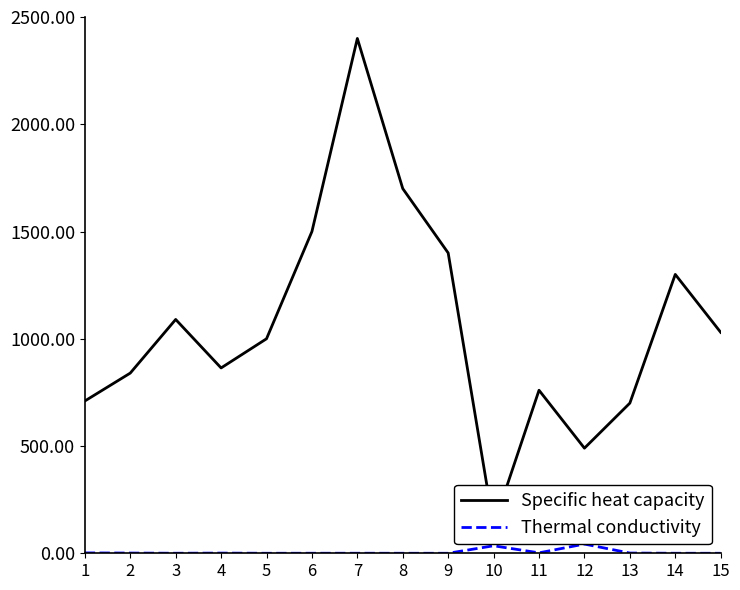

What is the difference between the Thermal conductivity values at 14 and 8?

0.1